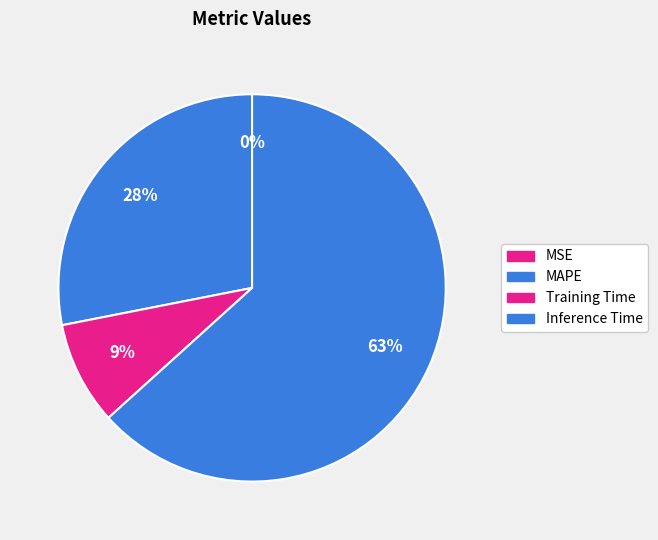

Is there a majority slice in this chart?

Yes